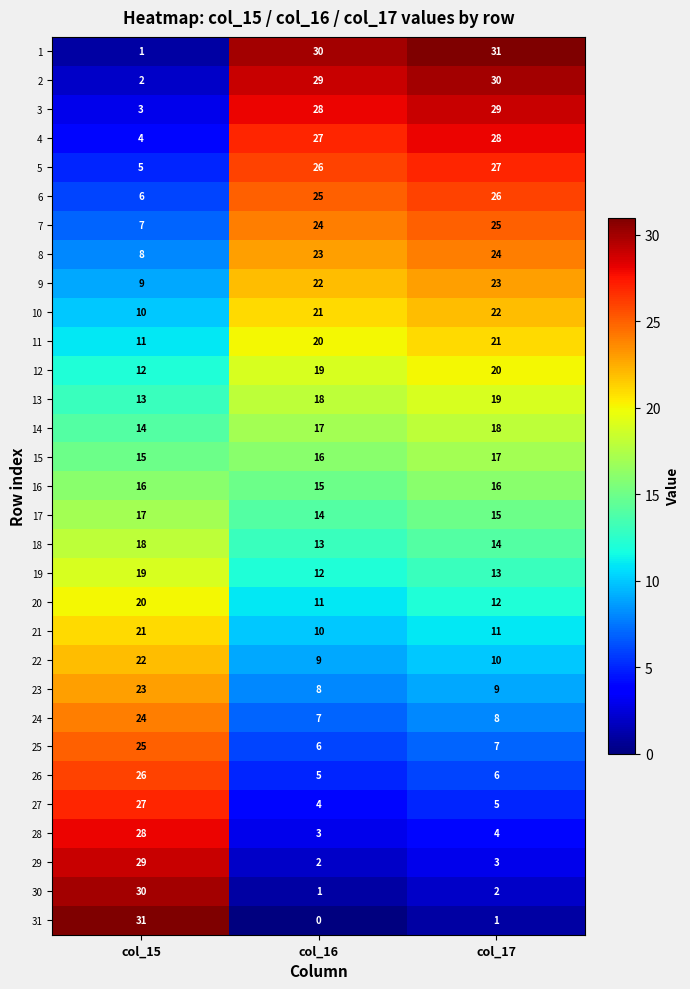

At which label does 8 reach its peak?

col_17